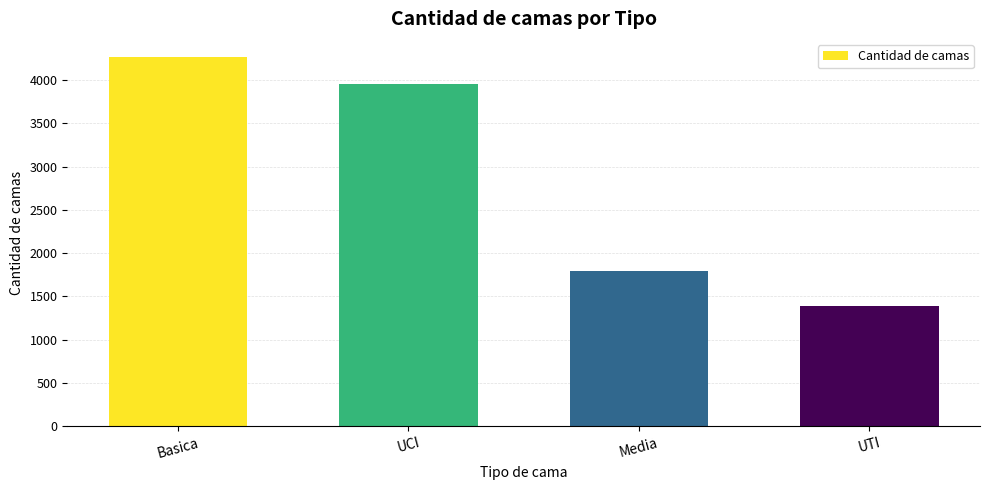

What is the value of the 3rd bar from the left?

1795